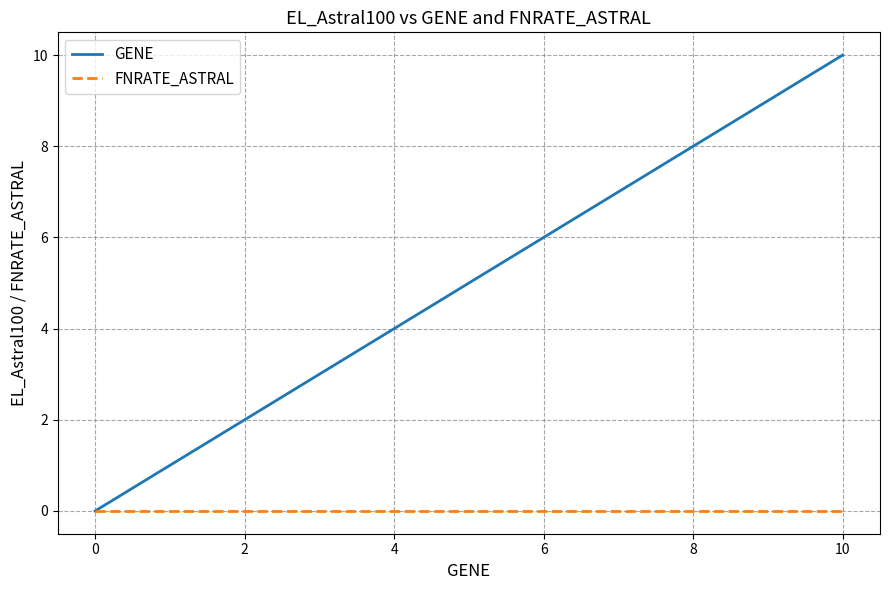

The GENE series shows 13 at 8. True or false?

False